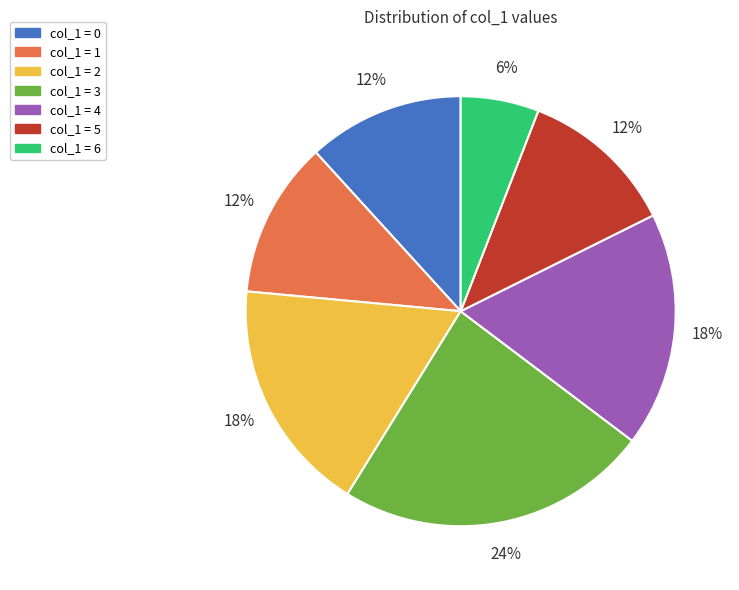

Which category has the biggest portion of the pie?

col_1 = 3